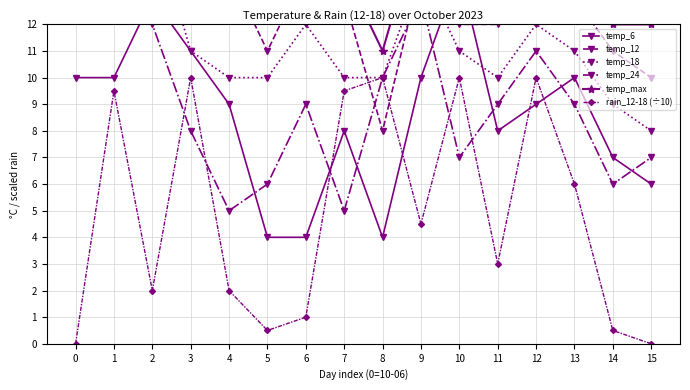

Where do temp_12 and rain_12-18 (÷10) first cross each other?

7 and 8